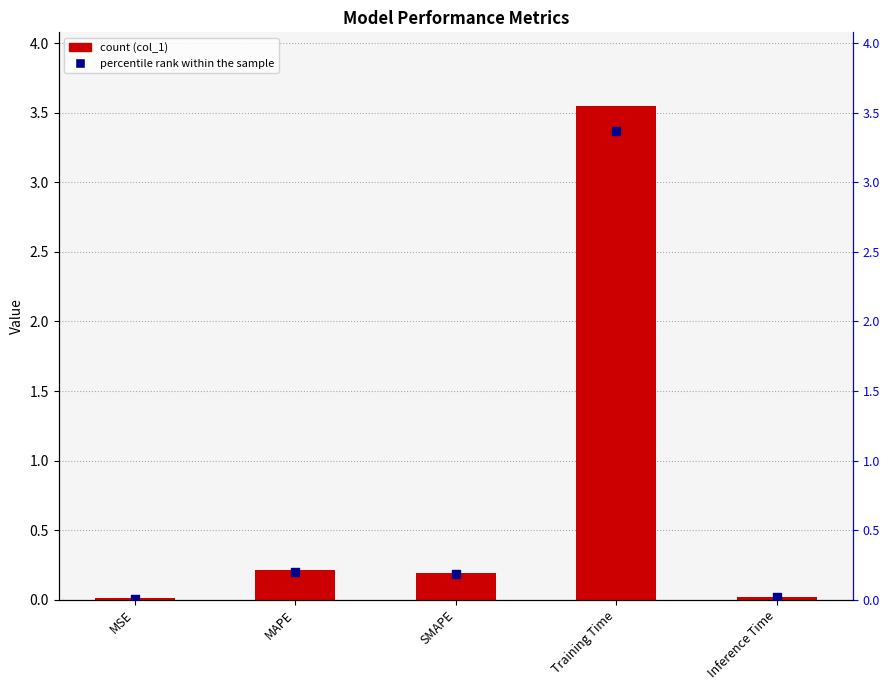

Which series has the widest spread of Y values?

col_1